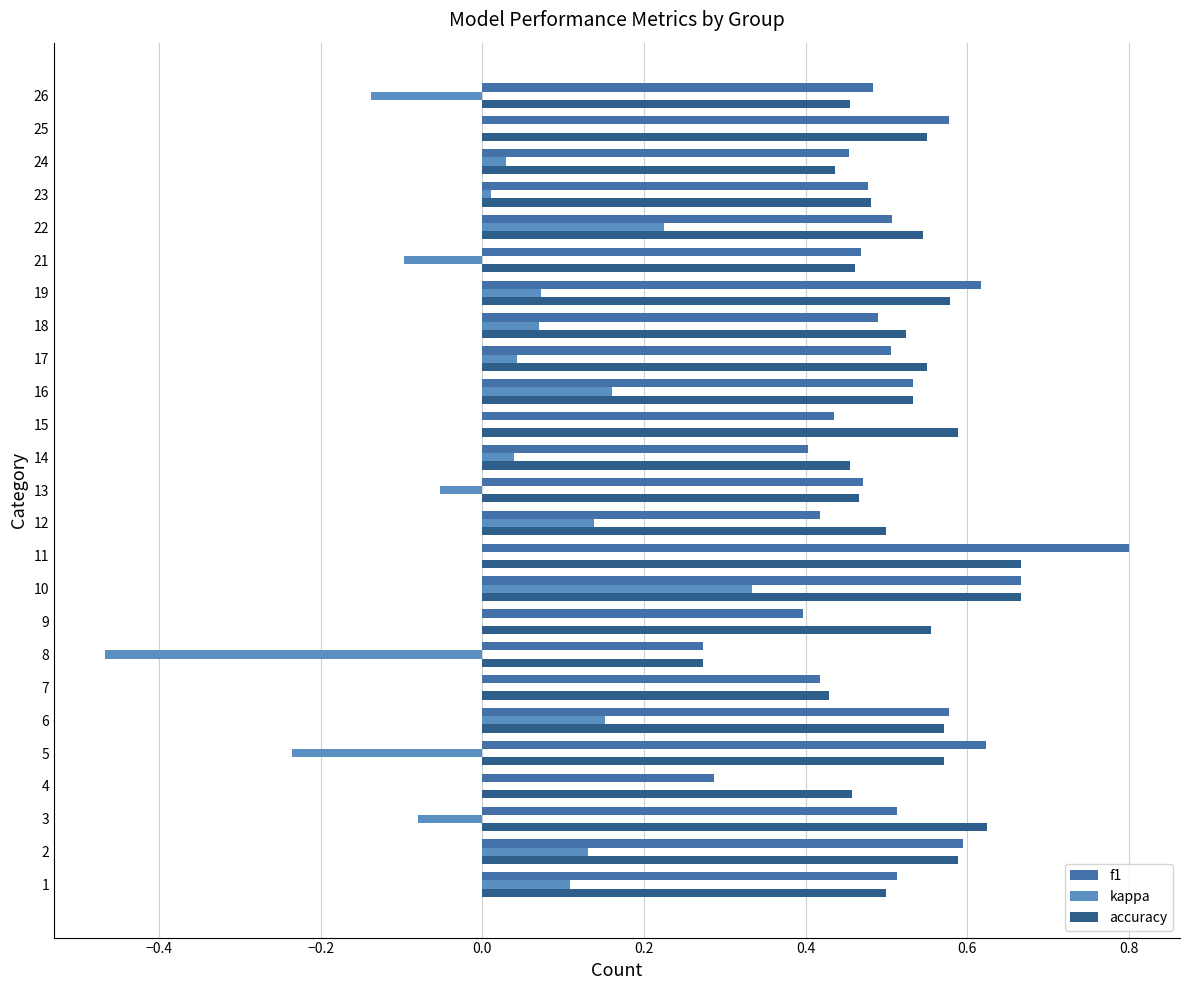

How many categories are shown in the chart?

25